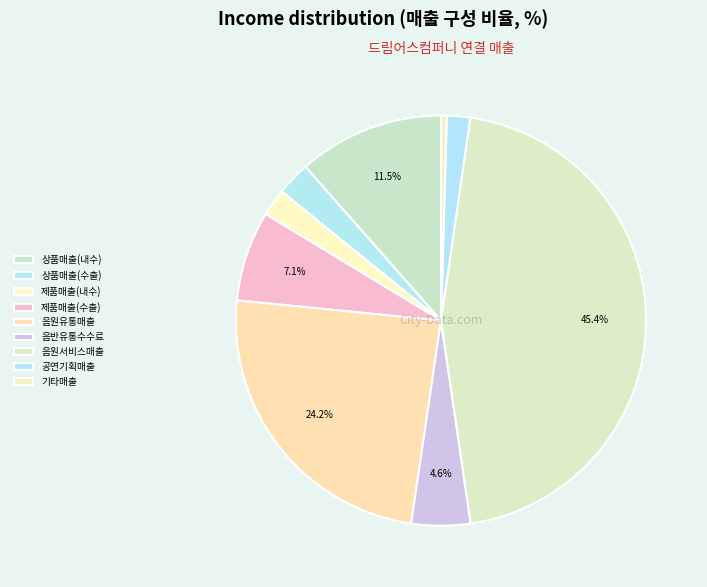

Does 공연기획매출 represent more than half of the total?

No